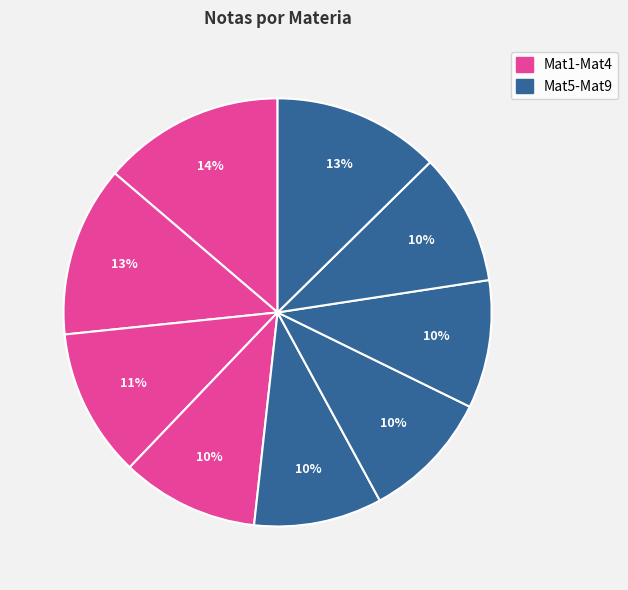

Count the number of slices in the pie.

9